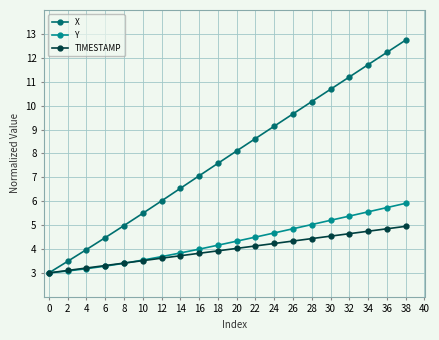

Which series changed the most between 10 and 16?

X